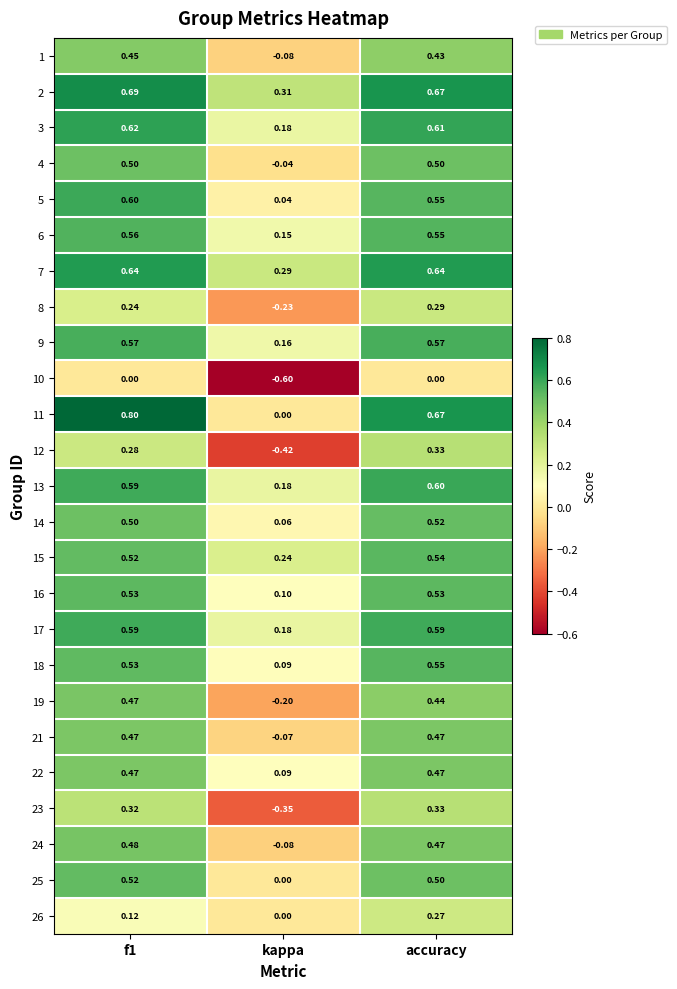

Where is 25 nearest to the value 0?

kappa